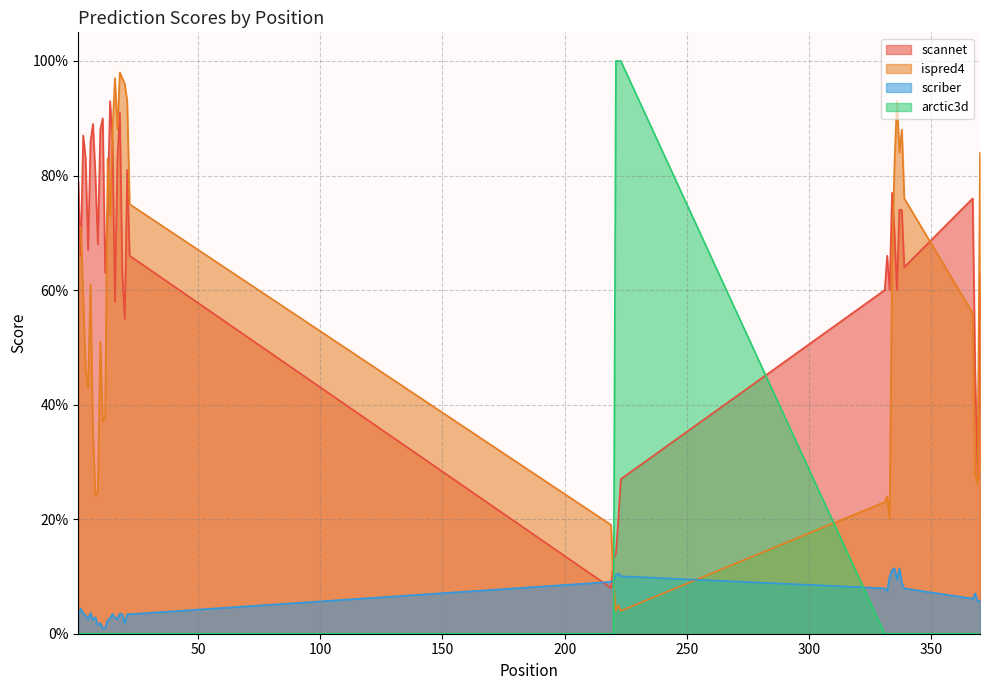

In scriber, how many points are higher than both neighbors (excluding endpoints)?

10